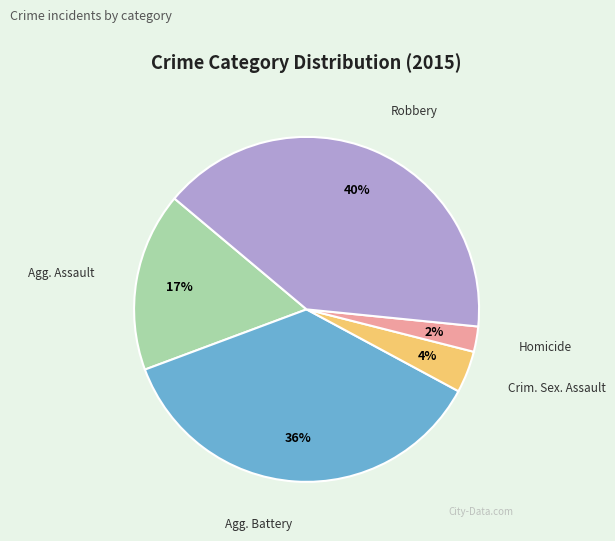

How many segments does this pie chart have?

5